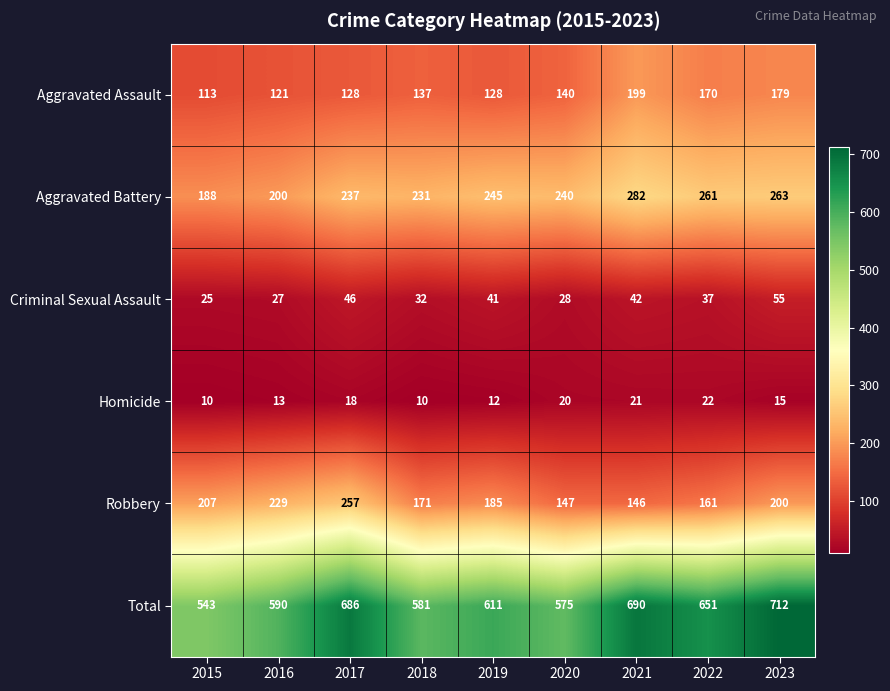

Where does the Total series first go above 611?

2017